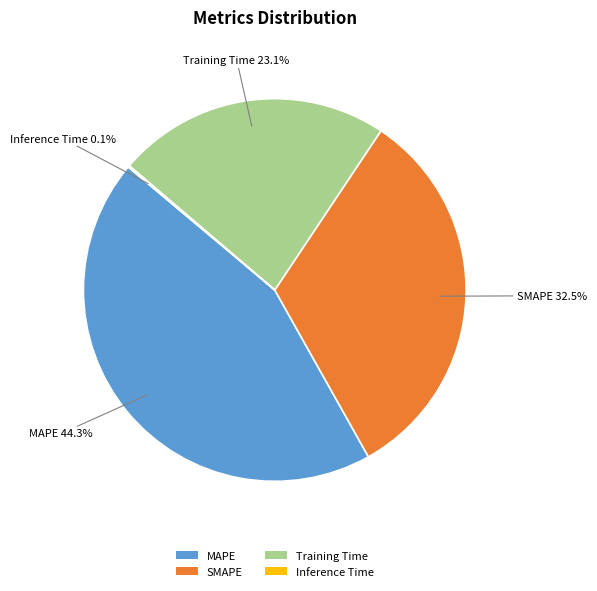

What is the largest slice in the pie chart?

MAPE